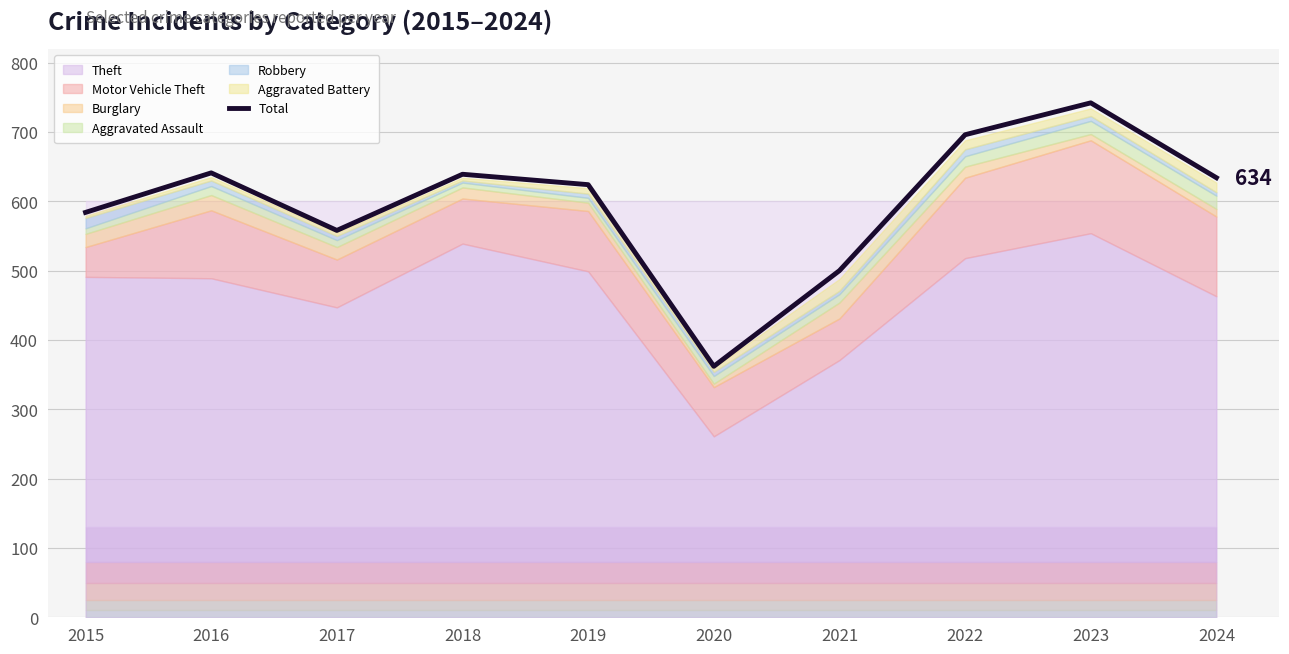

Reading right to left, extract all data points from this chart.

2024=634	2023=742	2022=696	2021=500	2020=362	2019=624	2018=639	2017=558	2016=641	2015=584